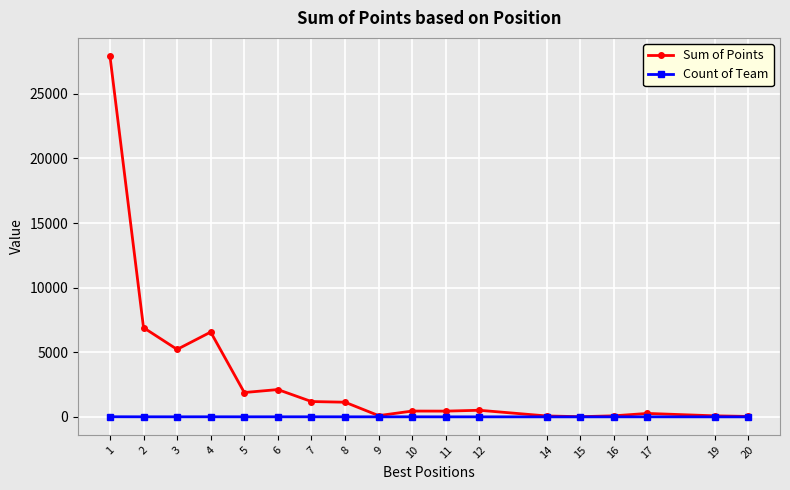

List the series in order of their overall mean, lowest first.

Count of Team, Sum of Points